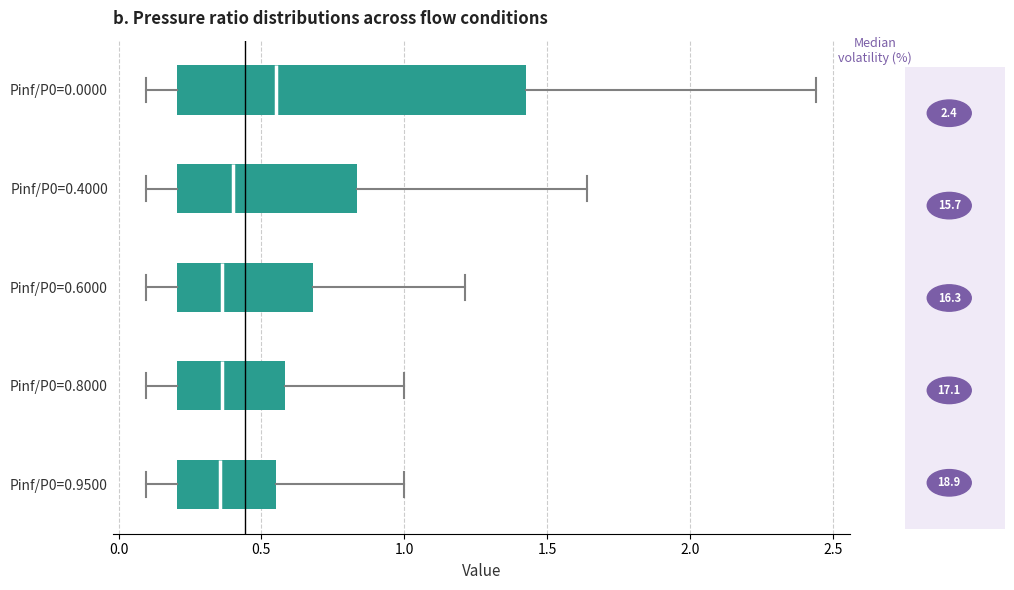

Reading bottom to top, read every box against the x-axis: the position of its median line, the range the box covers, and the ends of its whiskers. The values are not printed on the chart, so give them approximately, as read against the axis.

Pinf/P0=0.9500: median 0.35, box 0.20 to 0.55, whiskers 0.10 to 1.00
Pinf/P0=0.8000: median 0.35, box 0.20 to 0.60, whiskers 0.10 to 1.00
Pinf/P0=0.6000: median 0.35, box 0.20 to 0.70, whiskers 0.10 to 1.20
Pinf/P0=0.4000: median 0.40, box 0.20 to 0.85, whiskers 0.10 to 1.65
Pinf/P0=0.0000: median 0.55, box 0.20 to 1.45, whiskers 0.10 to 2.45